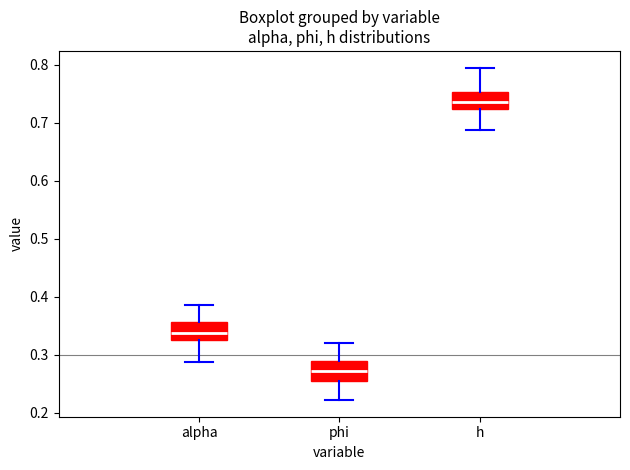

Where does the upper whisker of the box for phi end on the y-axis? The values are not printed on the chart, so give them approximately, as read against the axis.

0.32